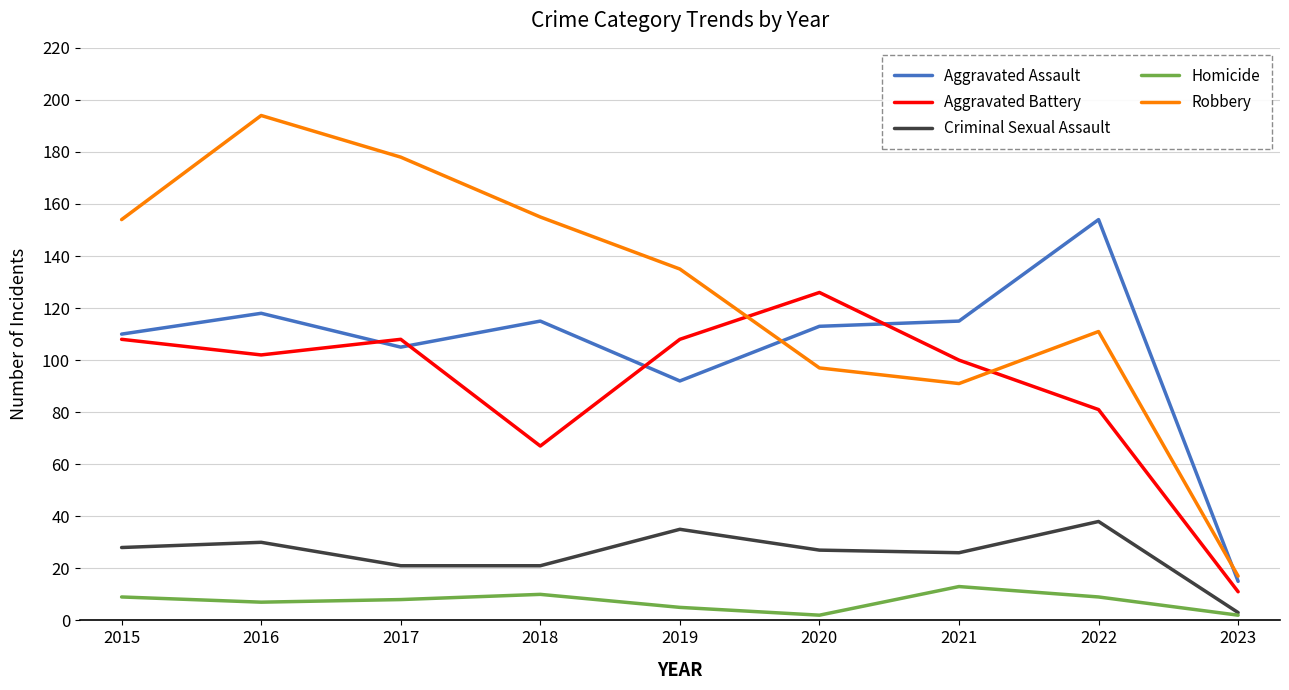

Where do Aggravated Assault and Aggravated Battery first cross each other?

2016 and 2017